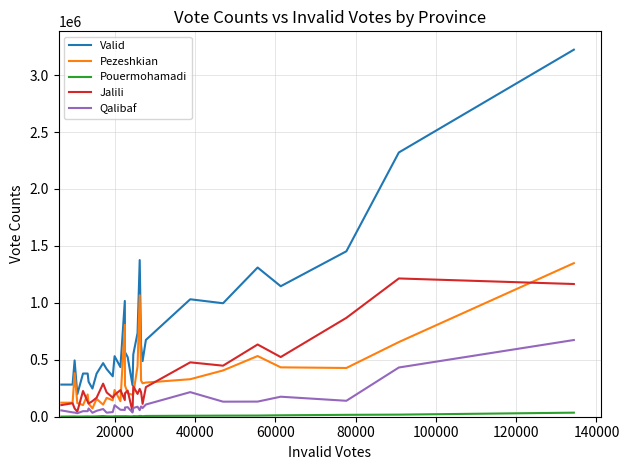

Which series has the largest total across all categories?

Valid